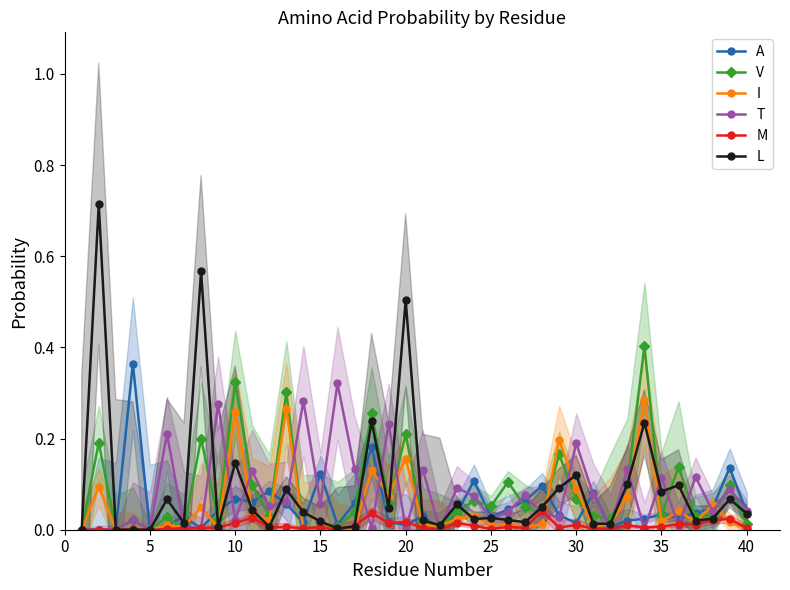

True or false: L has more than 1 points higher than both neighbors.

True